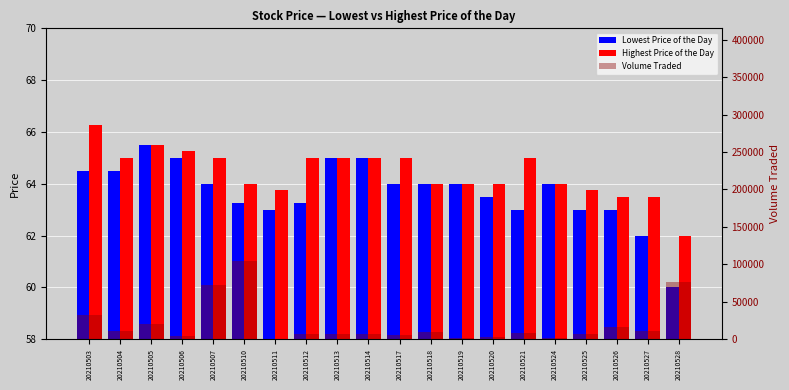

Is the value of Lowest Price of the Day at 20210512 greater than the value of Volume Traded at 20210512?

No